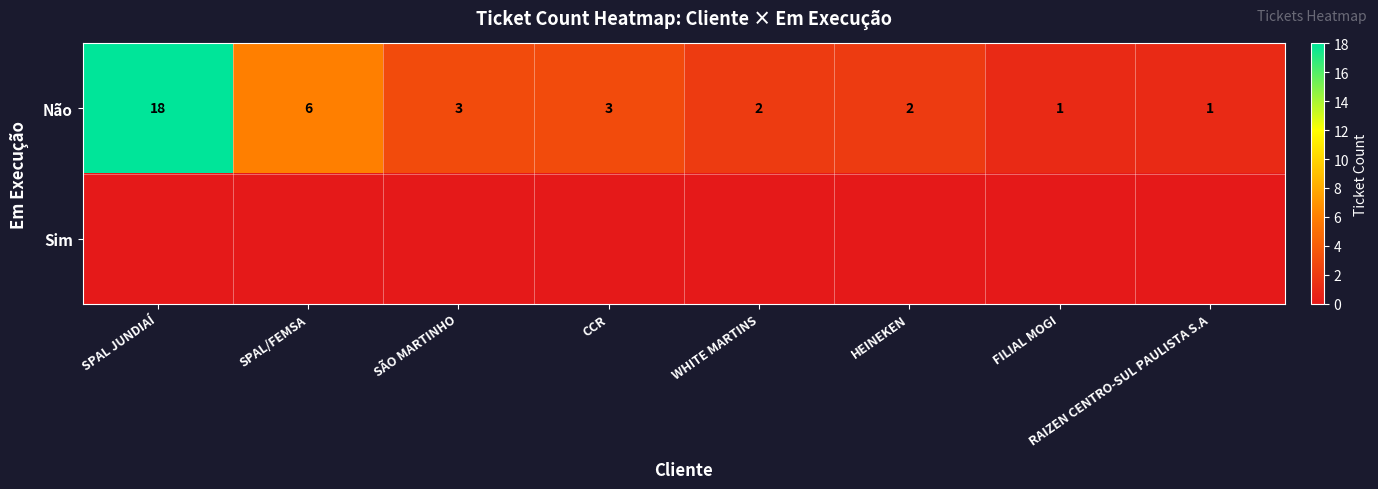

Where does the Não series first go above 3?

SPAL JUNDIAÍ